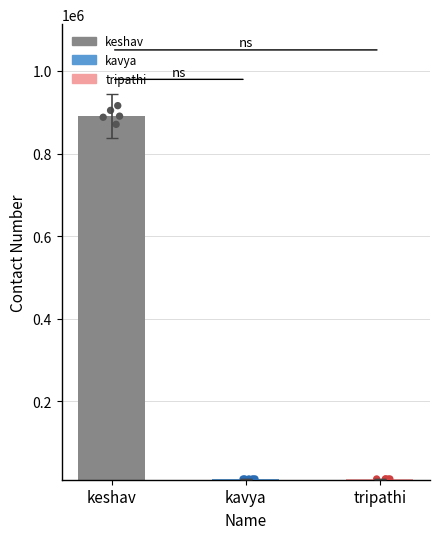

Which has a higher value, tripathi or keshav?

keshav